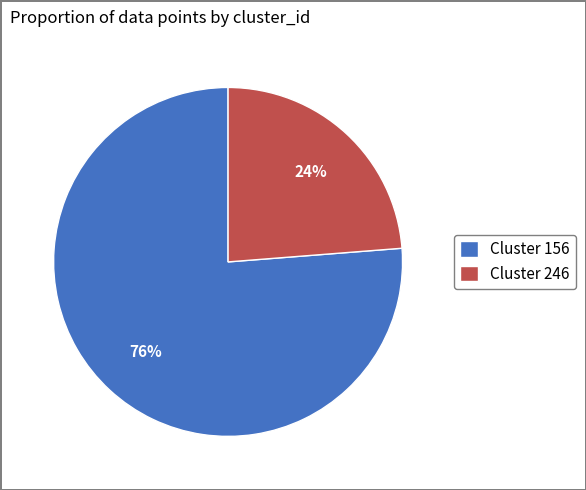

Approximately how many times larger is the value at Cluster 156 compared to Cluster 246?

3.2